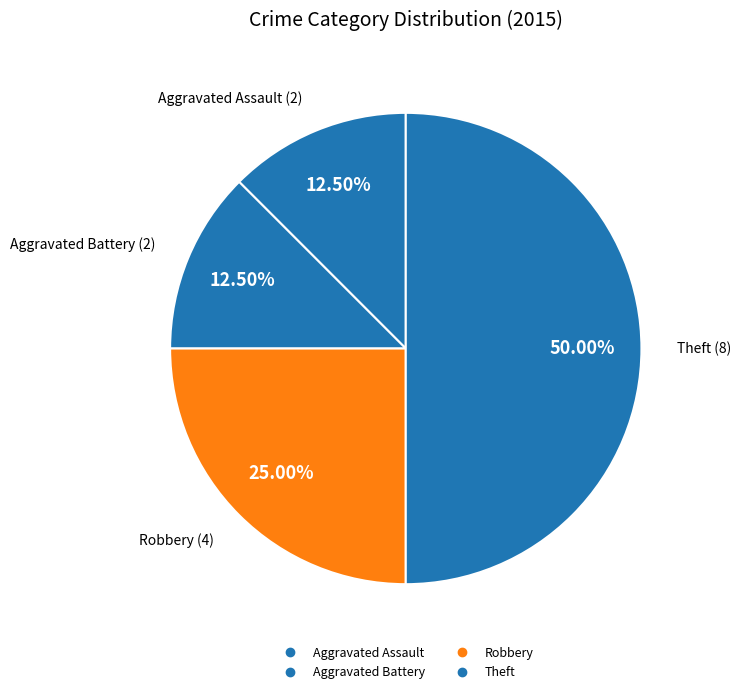

Do Aggravated Assault and Robbery together represent more than half of the pie?

No